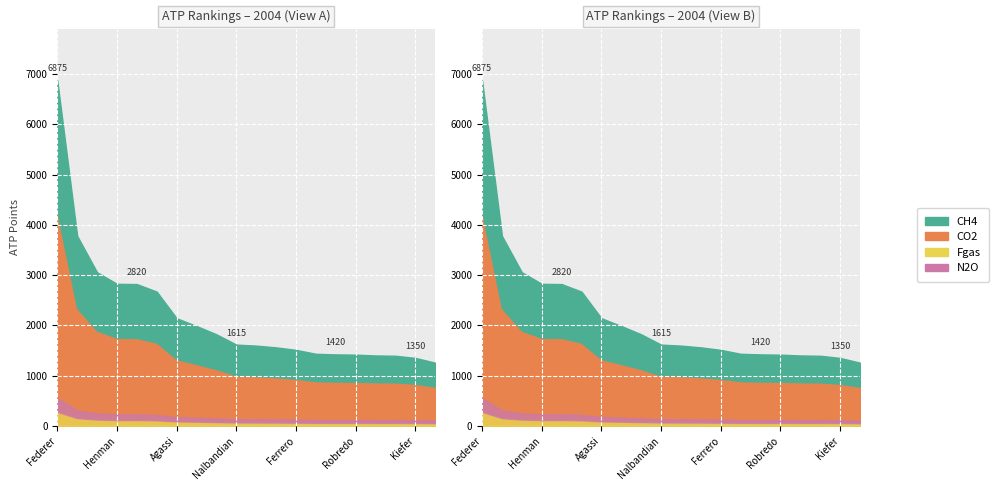

The value at Ferrero is 2643. True or false?

False